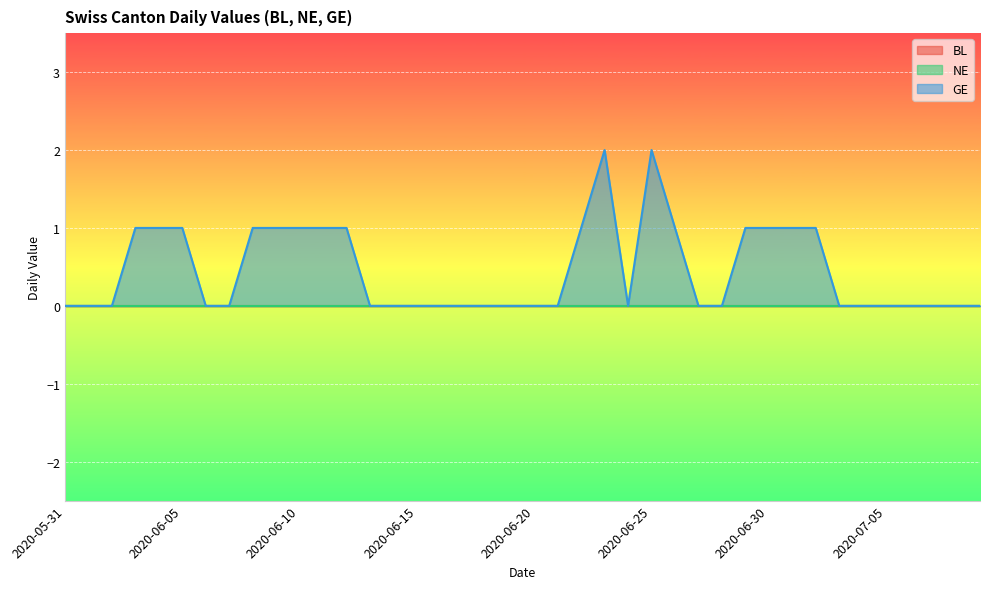

At which label is BL closest to 0?

2020-05-31